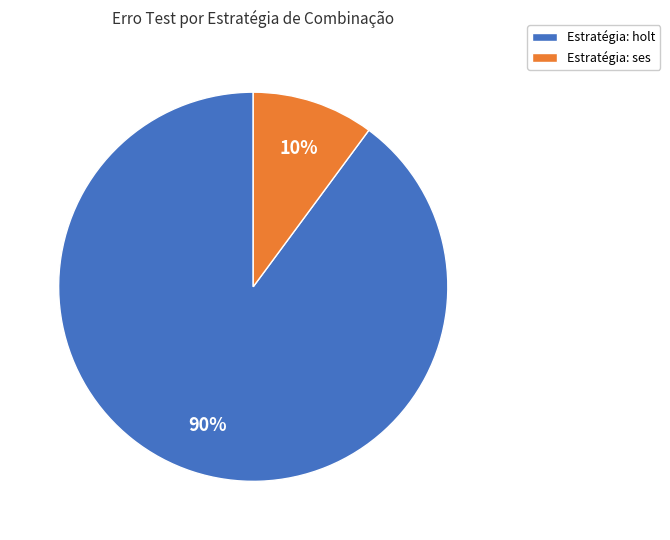

Count the number of slices in the pie.

2